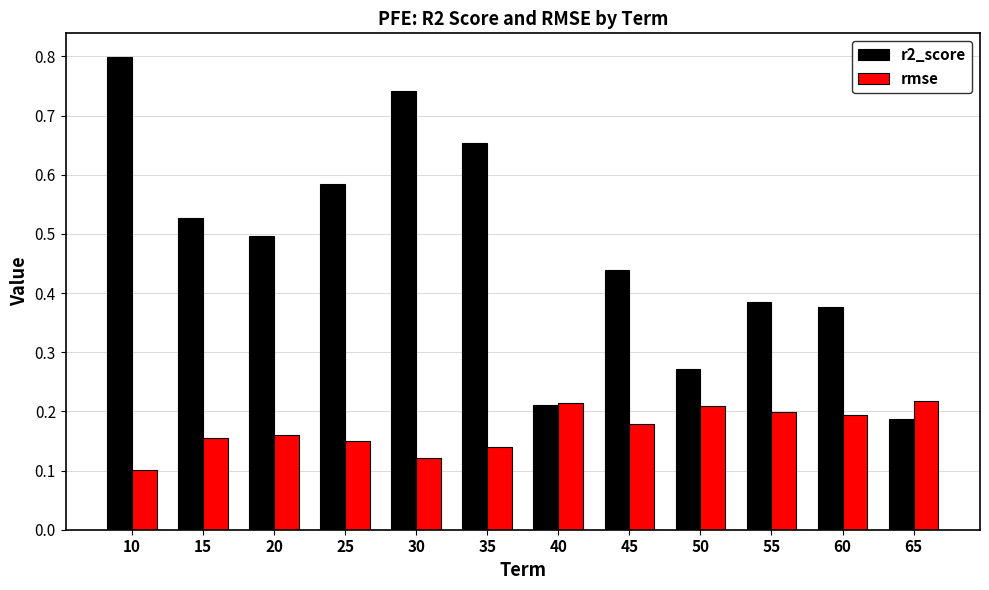

At 20, list the series in order from largest to smallest.

r2_score, rmse